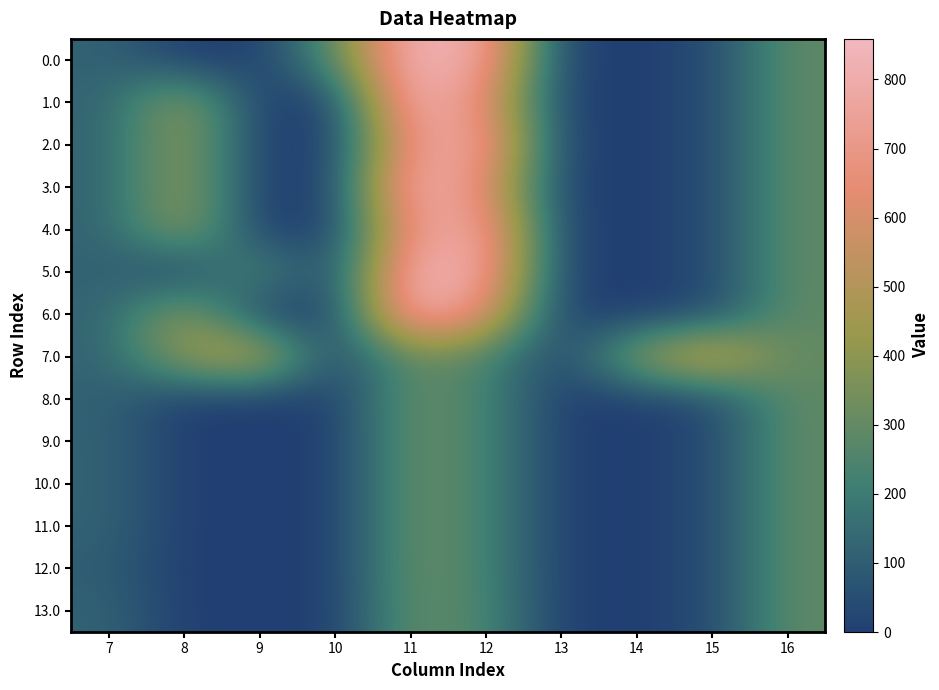

Rank the series by their maximum value, from lowest to highest.

13.0, 8.0, 9.0, 10.0, 11.0, 12.0, 7.0, 2.0, 4.0, 0.0, 1.0, 3.0, 5.0, 6.0